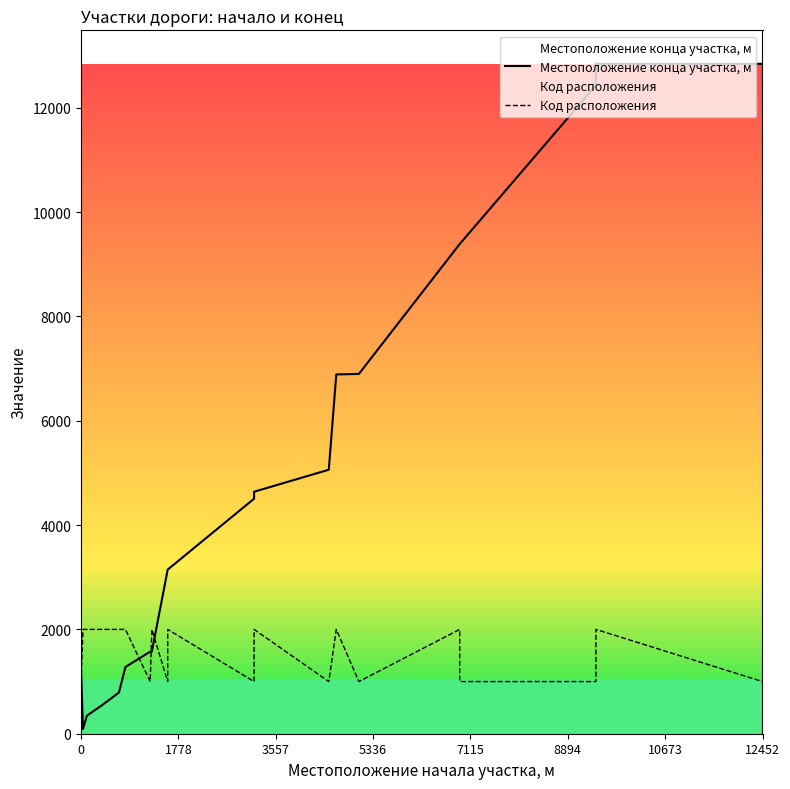

Count the Код расположения values in the range 1000 to 2000.

21